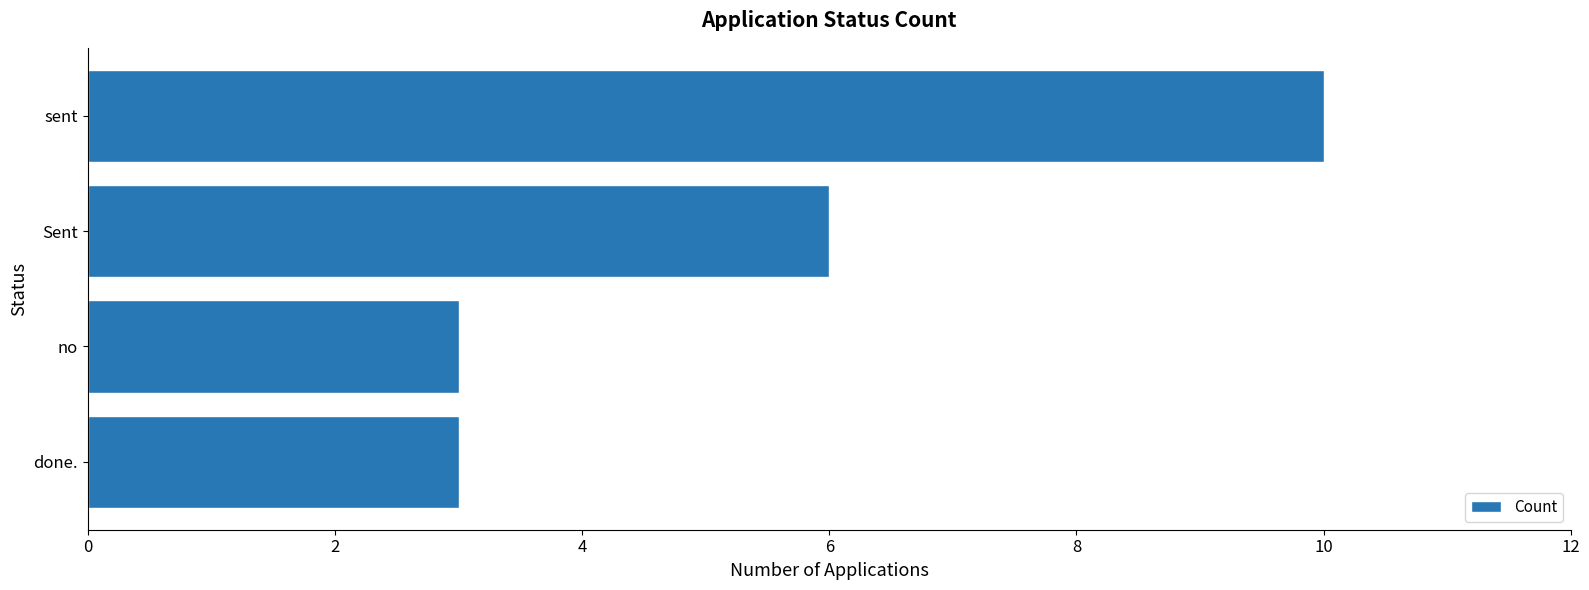

Reading top to bottom, extract all data points from this chart.

sent=10	Sent=6	no=3	done.=3